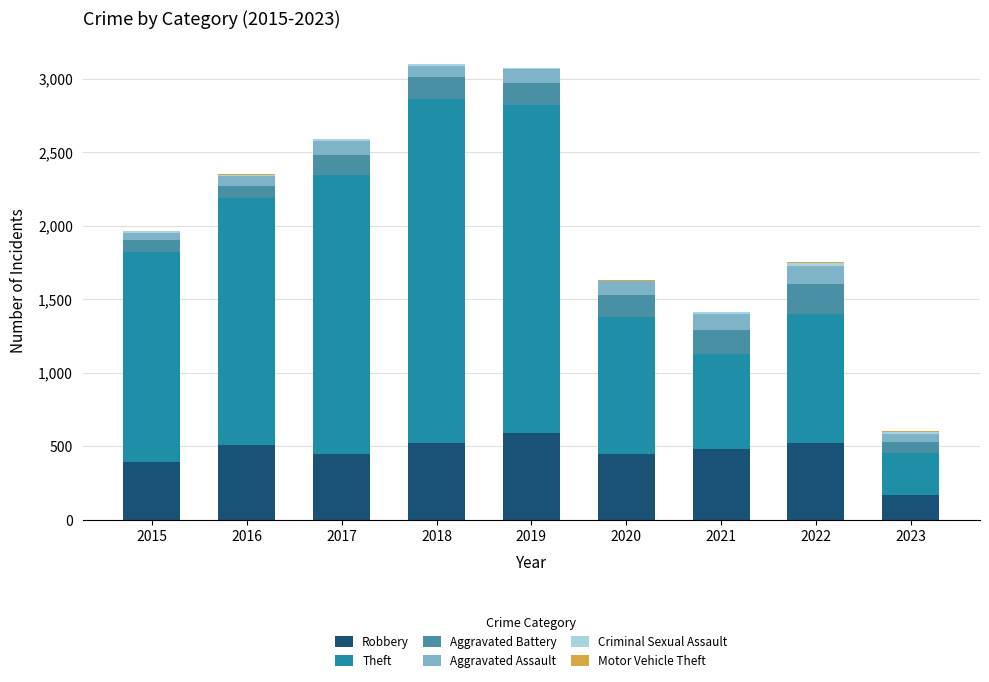

What is the maximum value for Robbery?

591